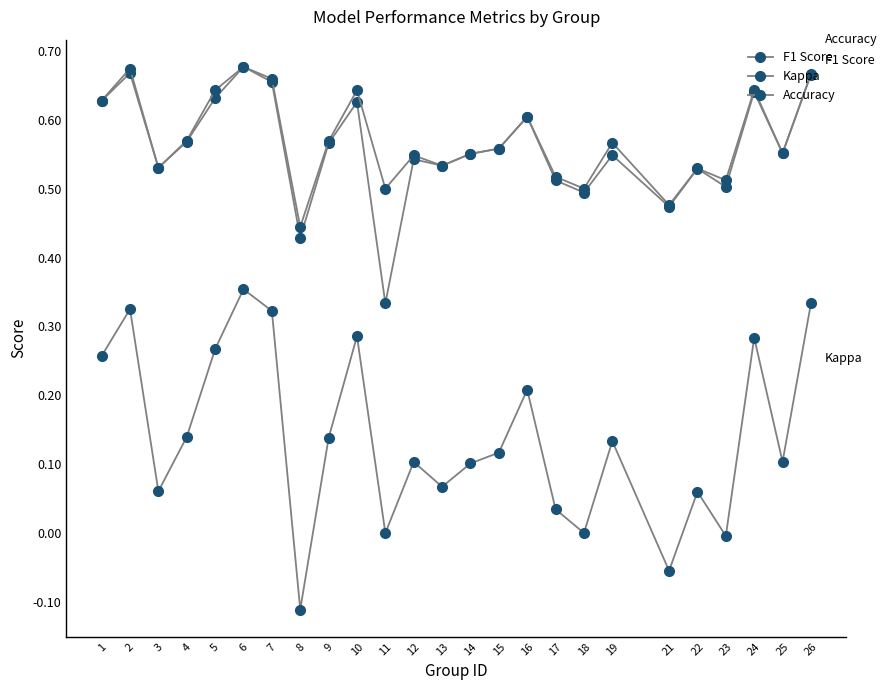

How many series are shown in this chart?

3